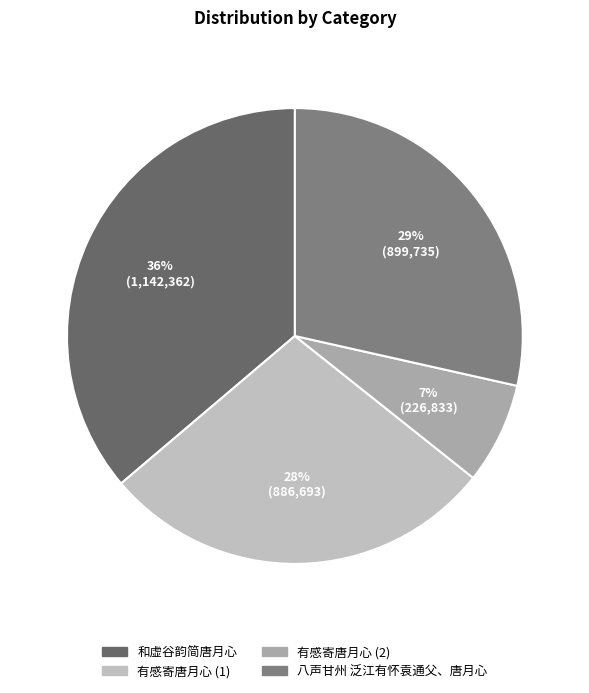

How many segments does this pie chart have?

4